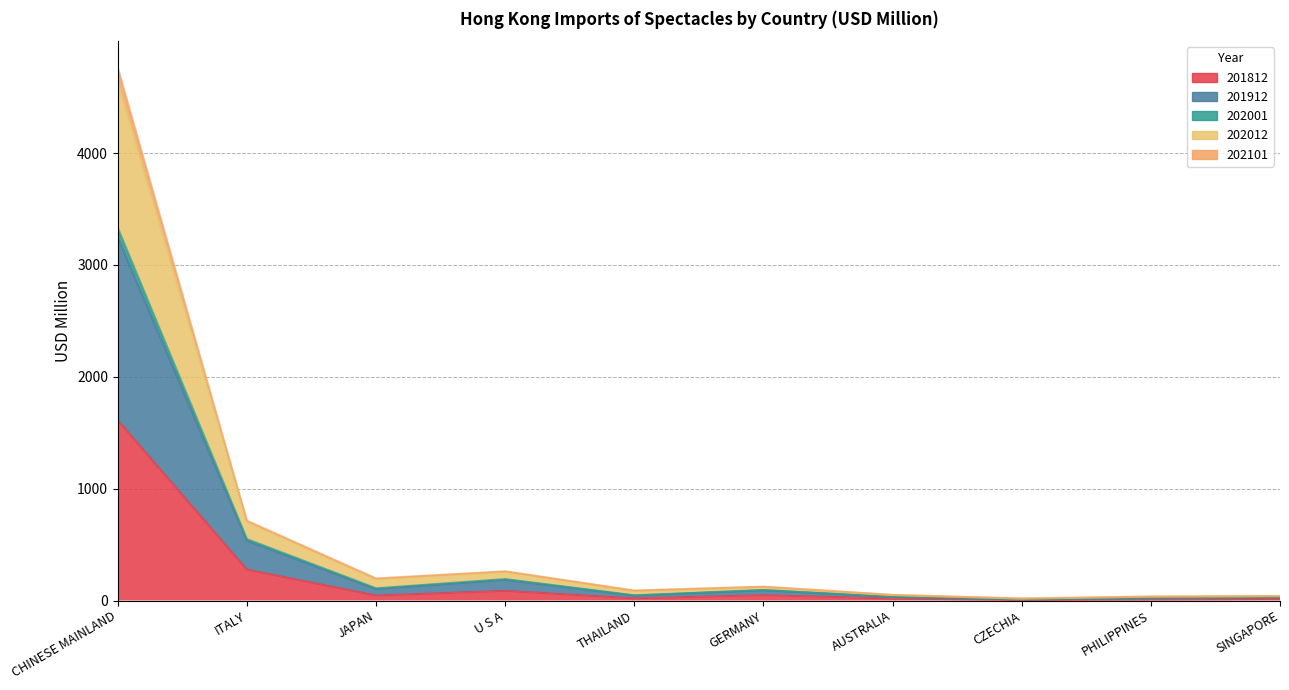

True or false: 201812 and 202012 intersect in this chart.

False